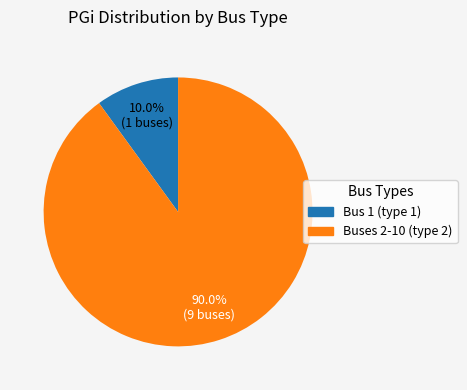

Rank the categories by value from lowest to highest.

Bus 1 (type 1), Buses 2-10 (type 2)